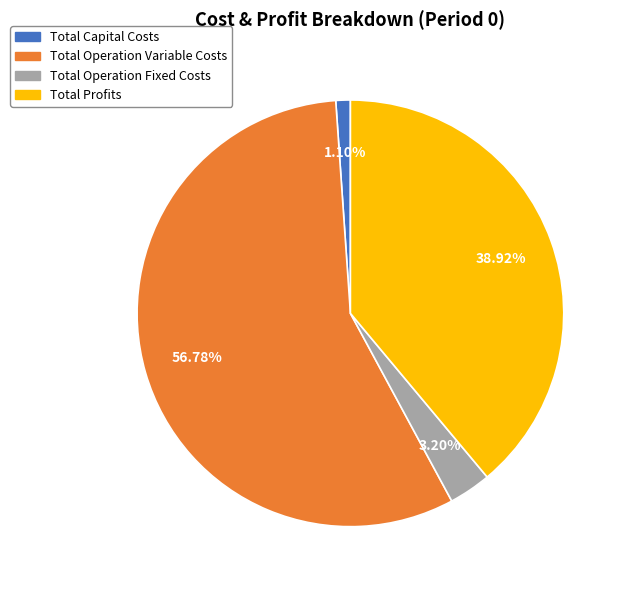

Count the number of slices in the pie.

4